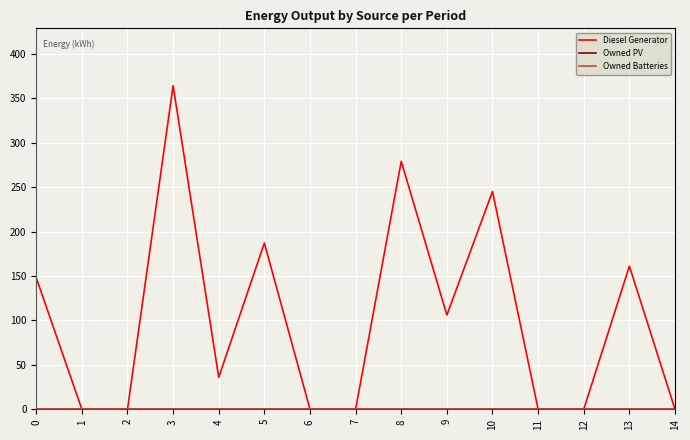

Does the chart display data point markers on the line(s)?

No